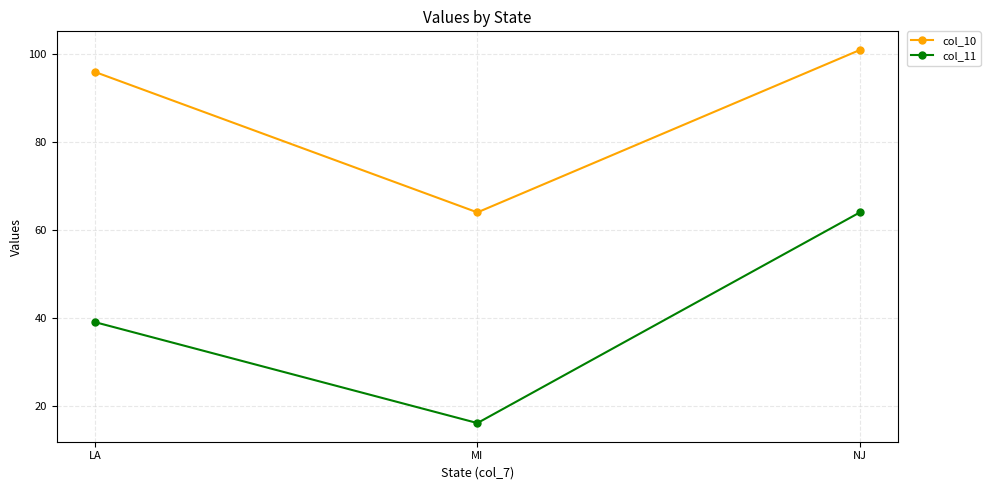

What is the greatest value displayed?

101